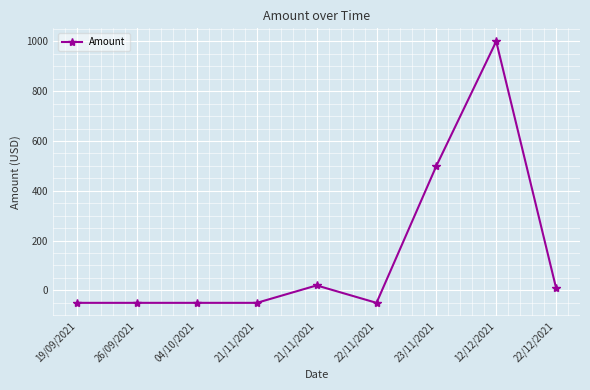

What is the value of the 6th point from the left?

-50